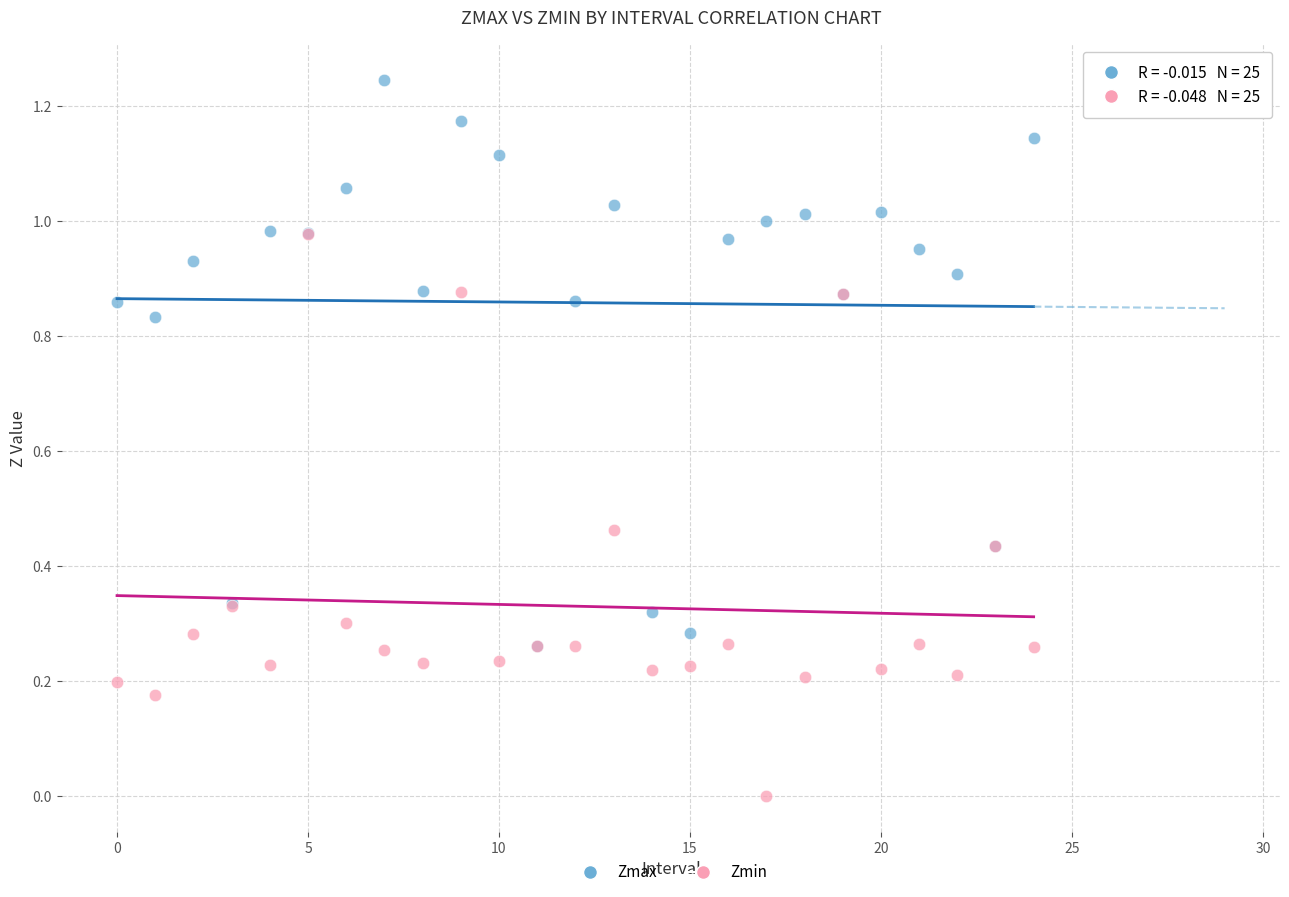

Which series reaches the minimum Y coordinate?

Zmin